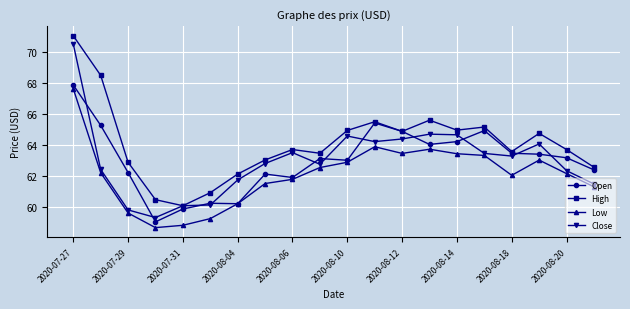

True or false: High and Low intersect in this chart.

False